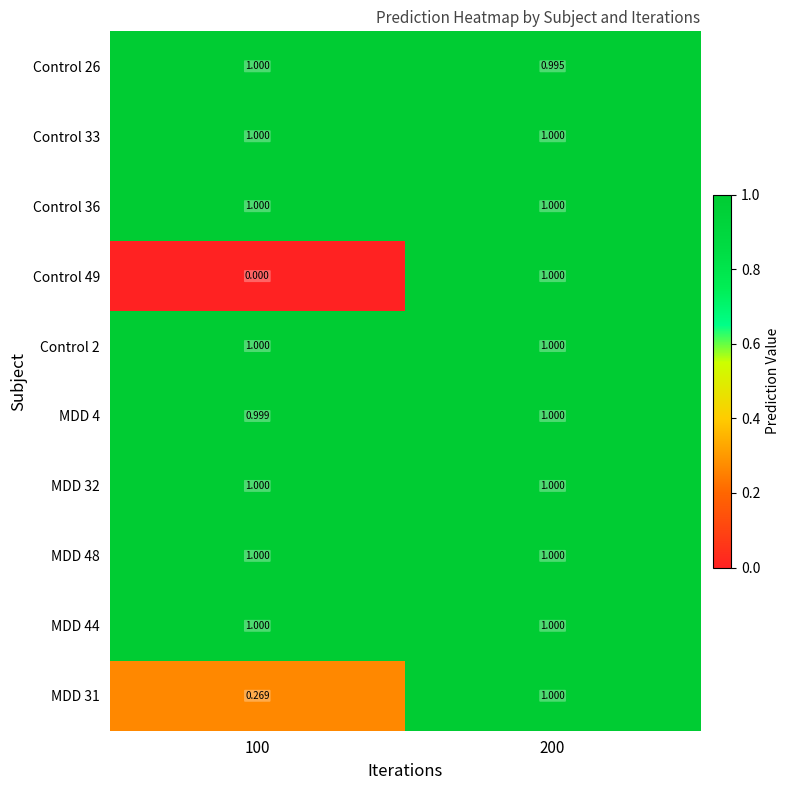

What is the spread (max minus min) of values at 100?

1.0